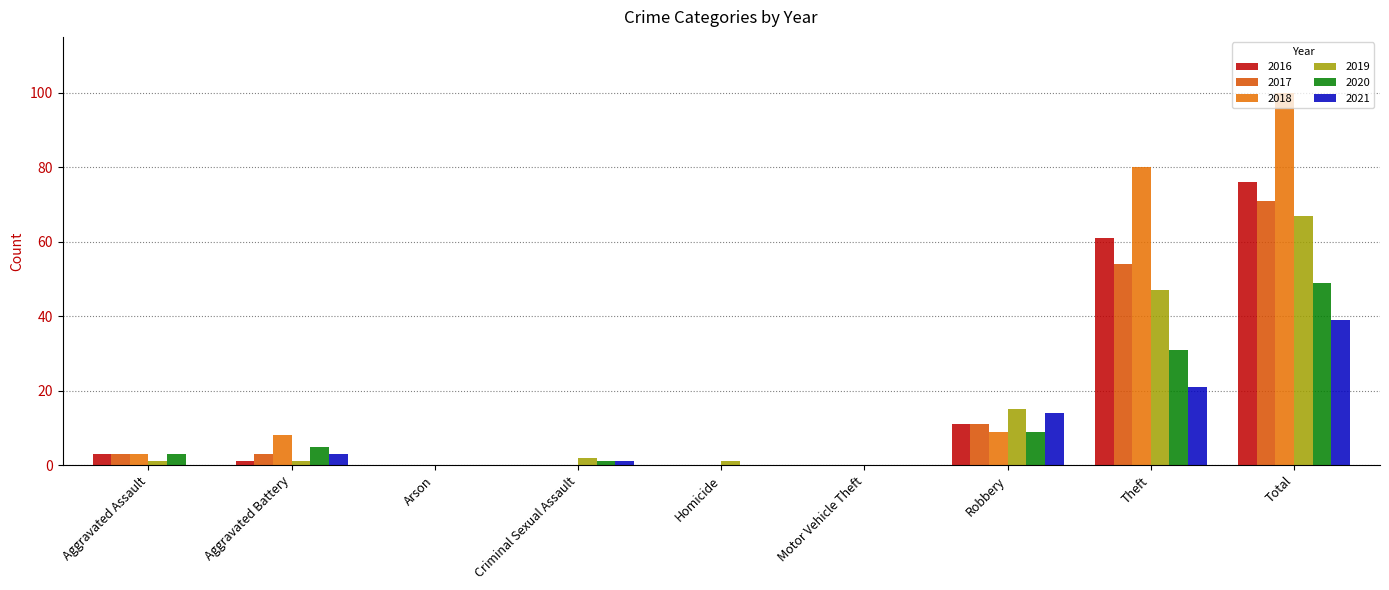

Which category has the lowest value across all series?

Arson